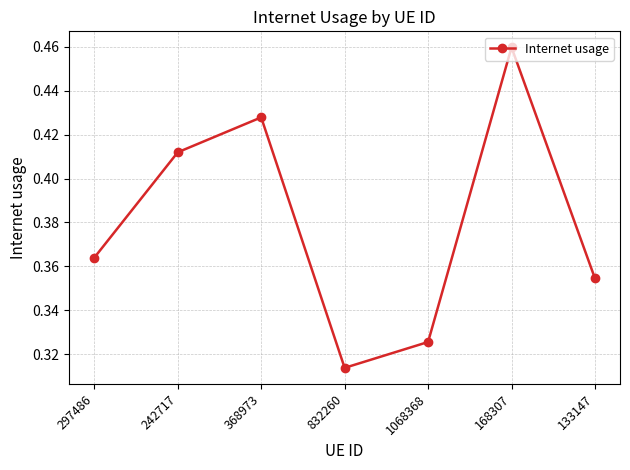

What is the sum of the values at 168307 and 242717?

0.9